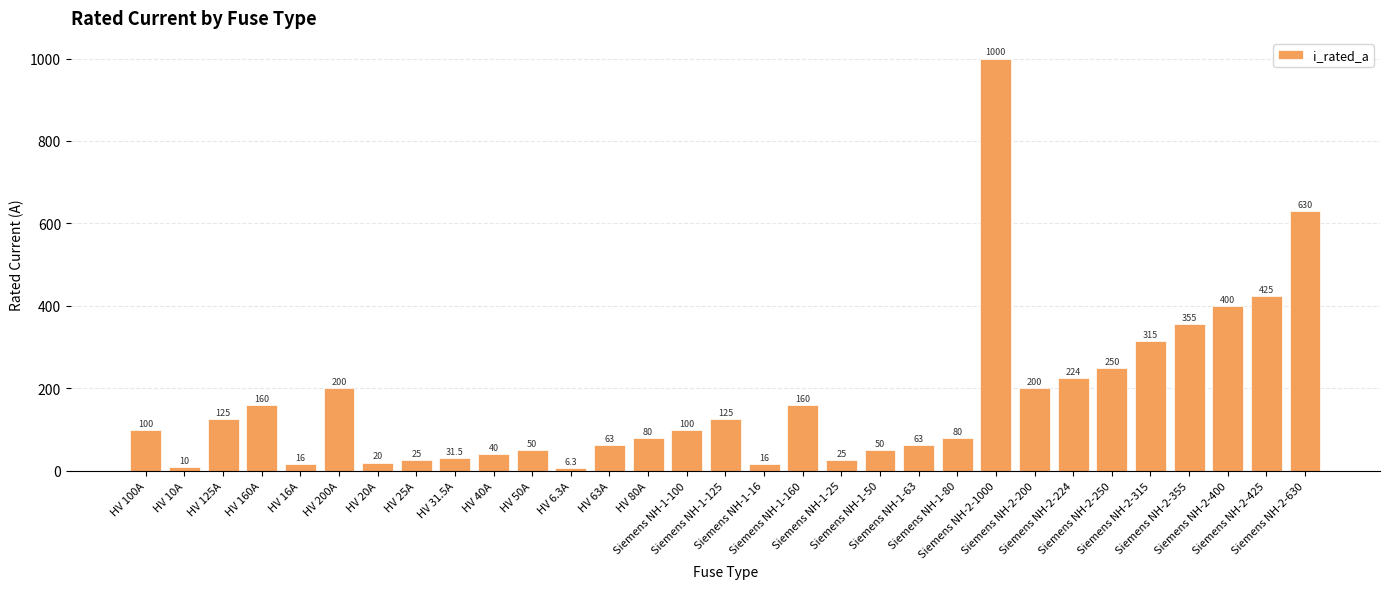

What is the label of the 8th bar from the right?

Siemens NH-2-200